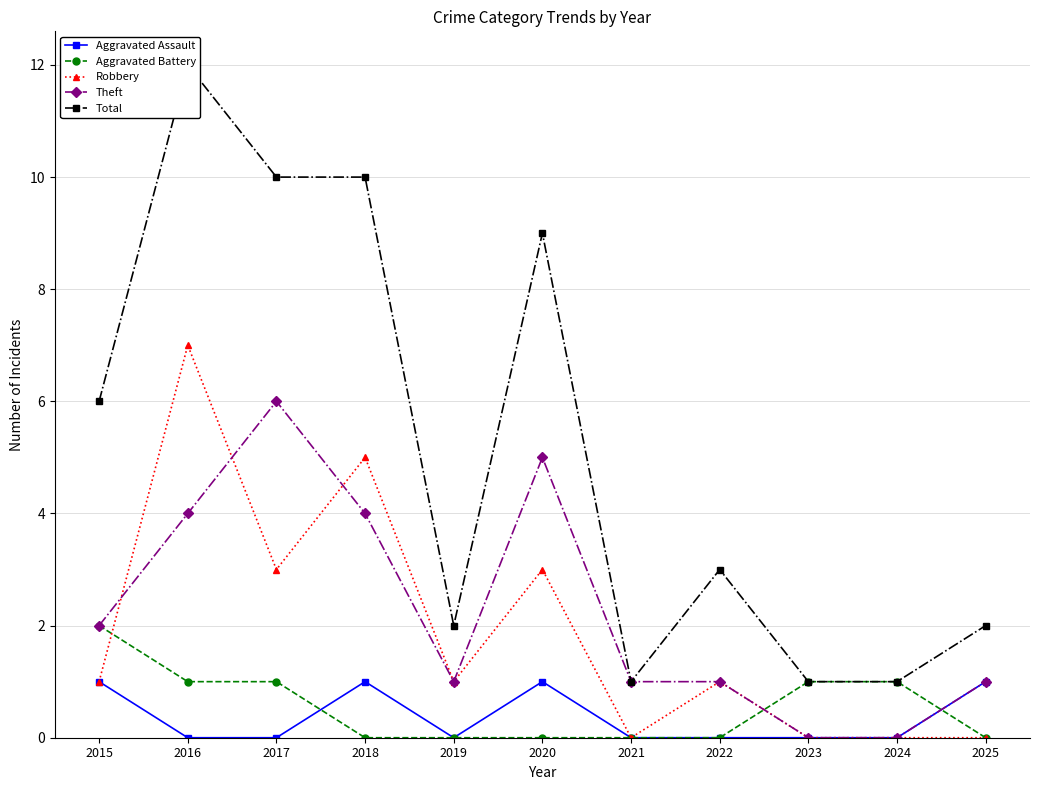

How many lines are shown in the chart?

5